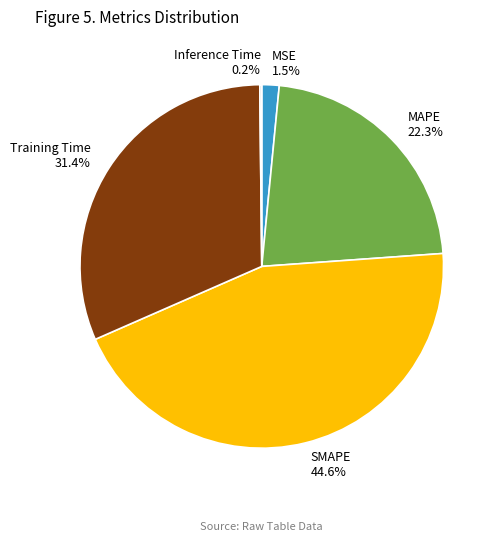

What is the largest slice in the pie chart?

SMAPE